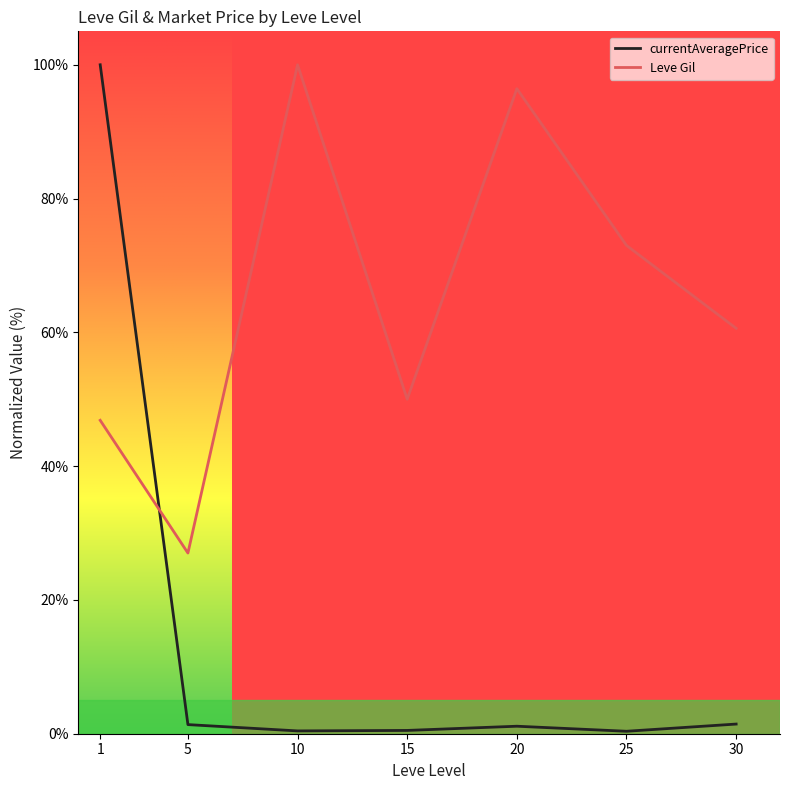

Between 5 and 30, which series saw the biggest shift?

Leve Gil